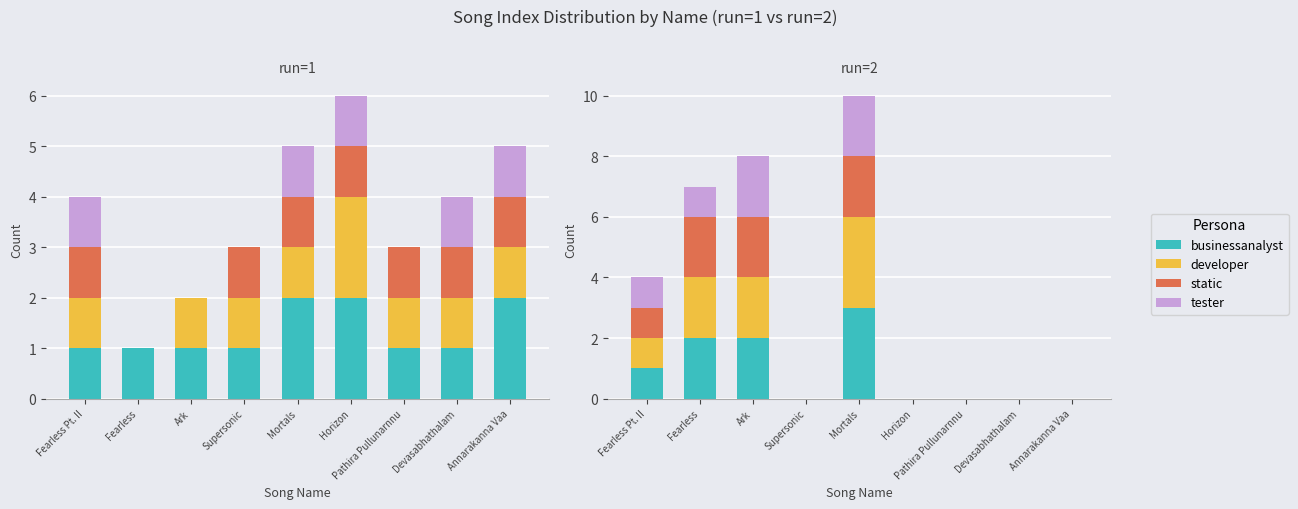

Between Fearless Pt. II and Horizon, which series saw the biggest shift?

businessanalyst